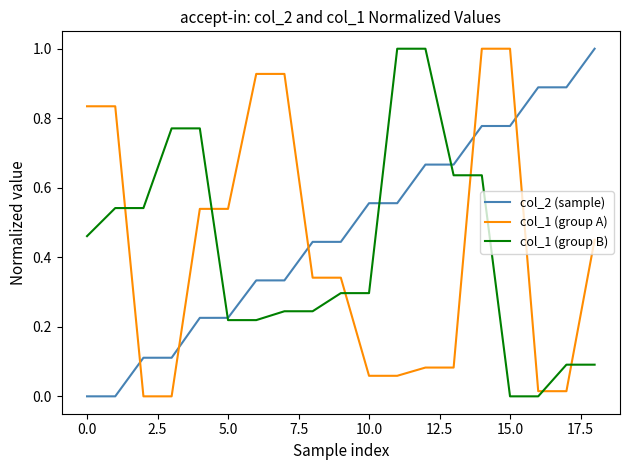

How many intersections are there between col_1 (group B) and col_2 (sample)?

3